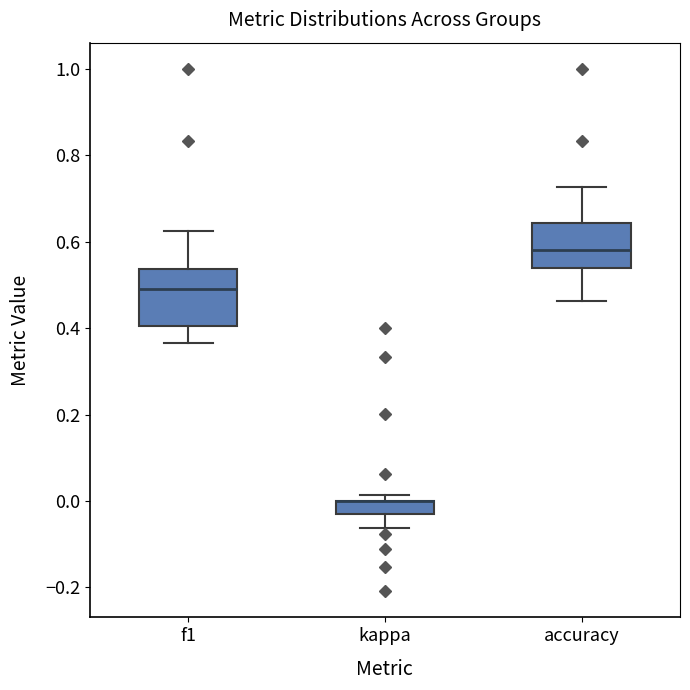

Which box is the tallest, from its lower edge to its upper edge?

f1